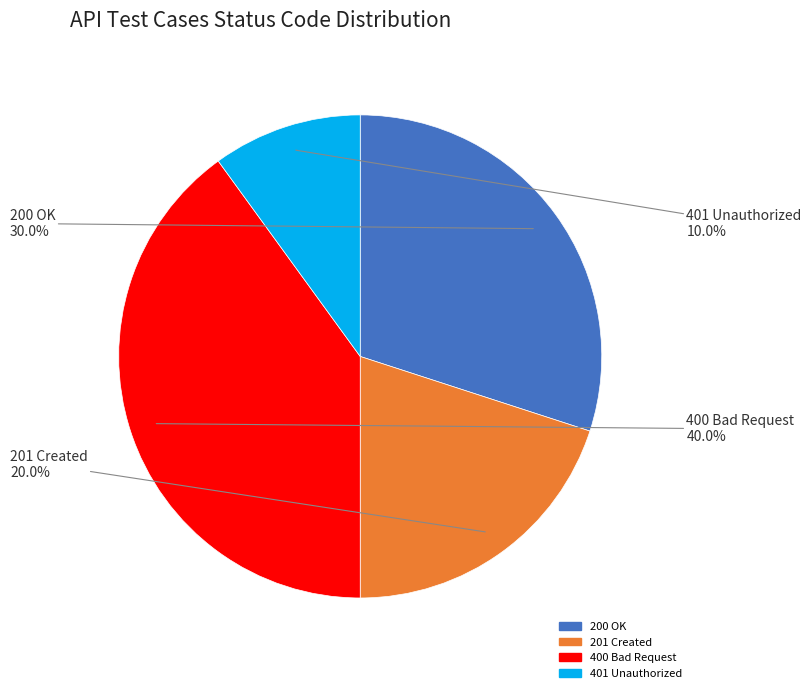

Is there a majority slice in this chart?

No